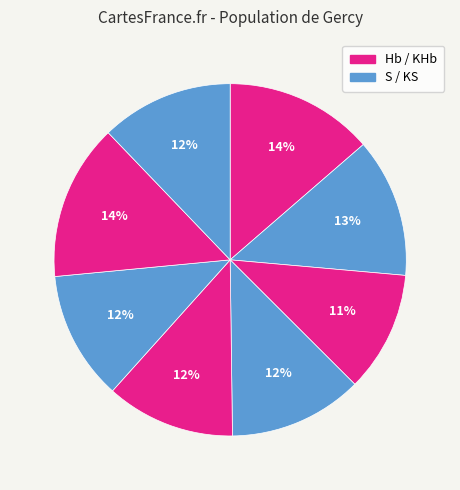

Count the number of slices in the pie.

8